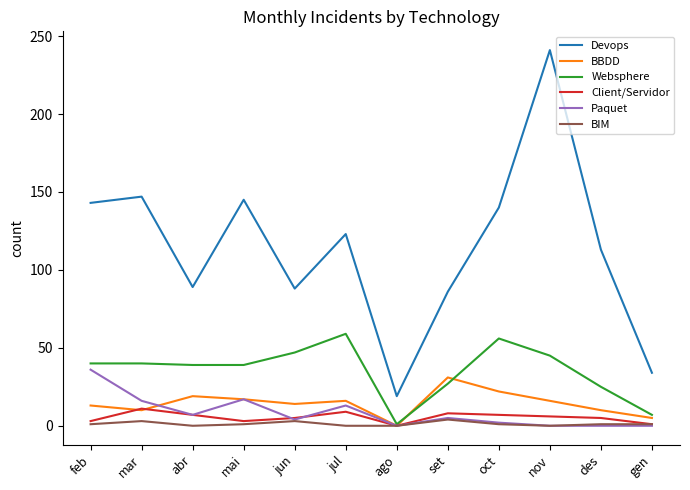

At which category does the chart reach its peak across all series?

nov